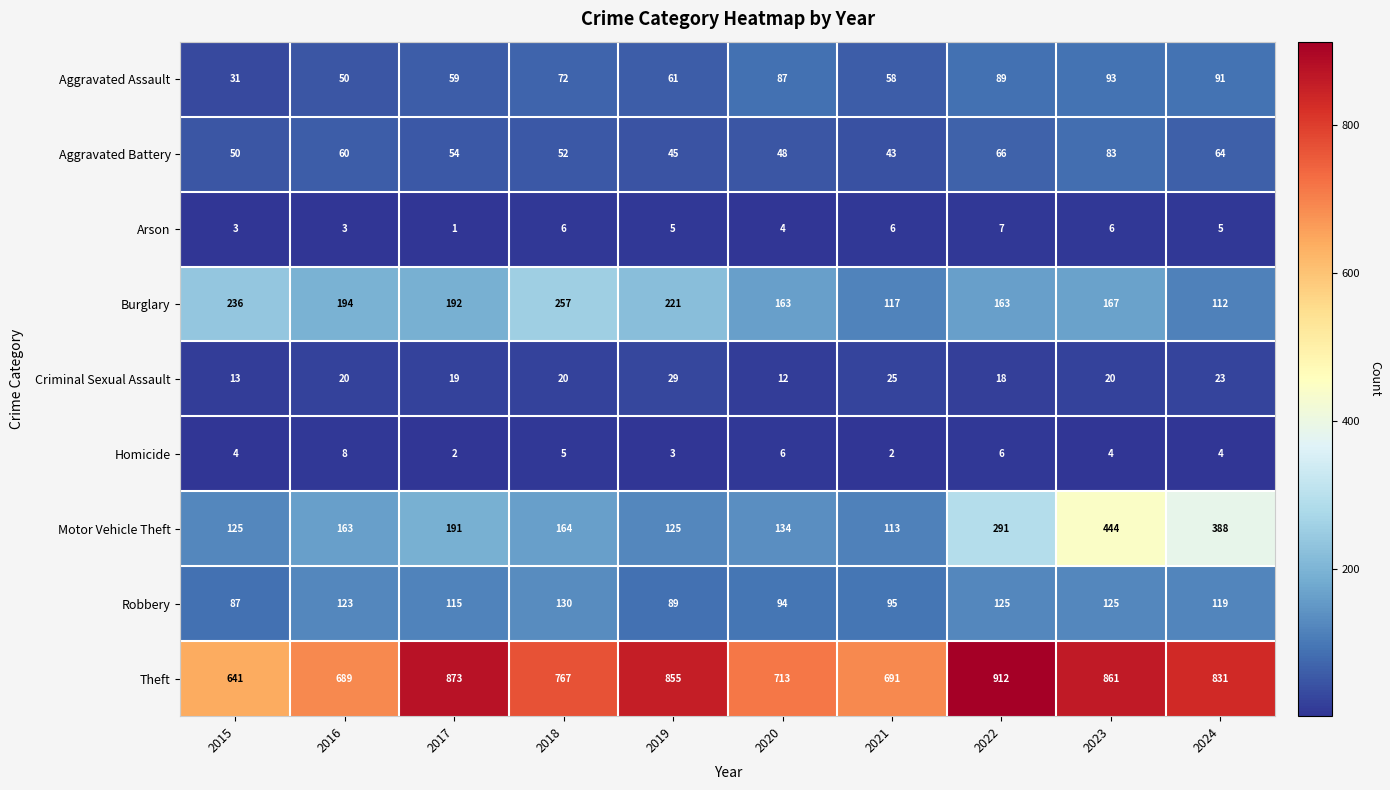

Which series has the largest total across all categories?

Theft